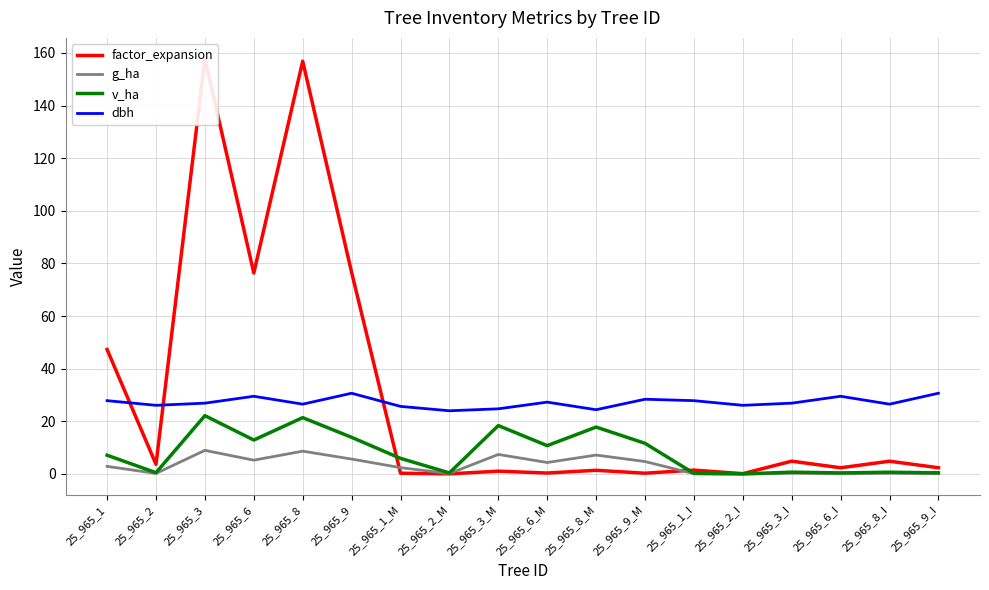

What is the sum of the g_ha values at 25_965_2_I and 25_965_6?

5.2